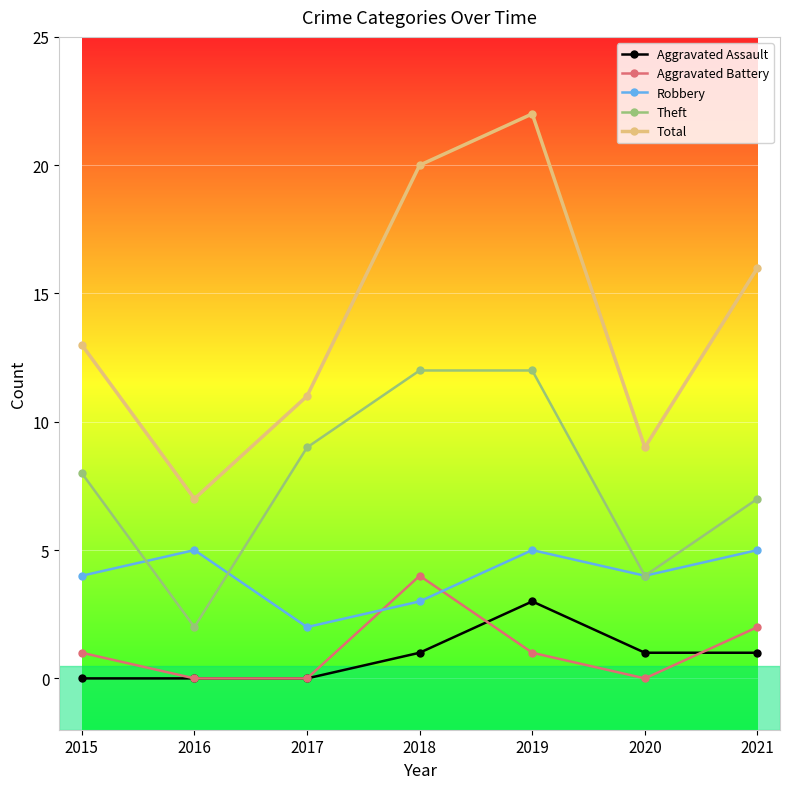

Between 2015 and 2019, which series saw the biggest shift?

Total